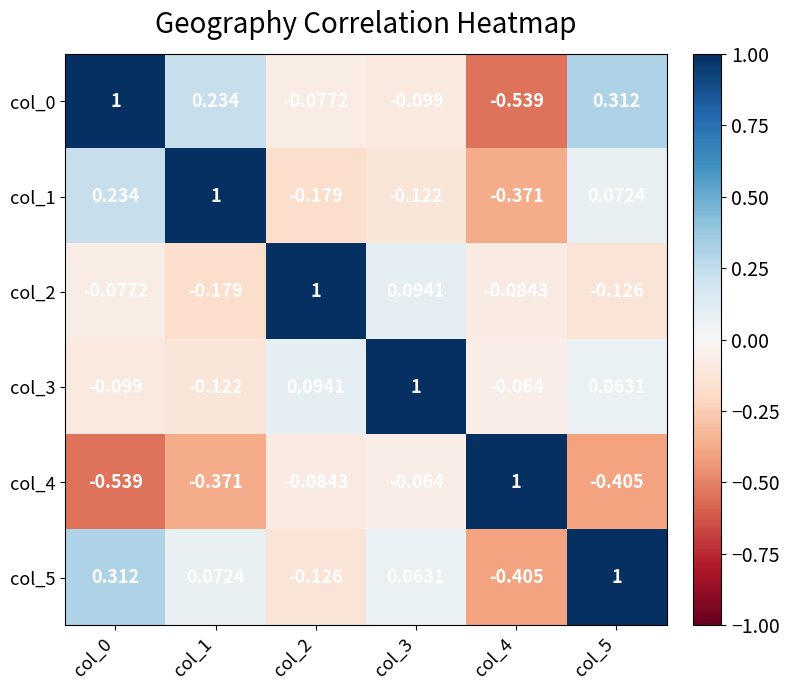

Which series has the largest total across all categories?

col_5